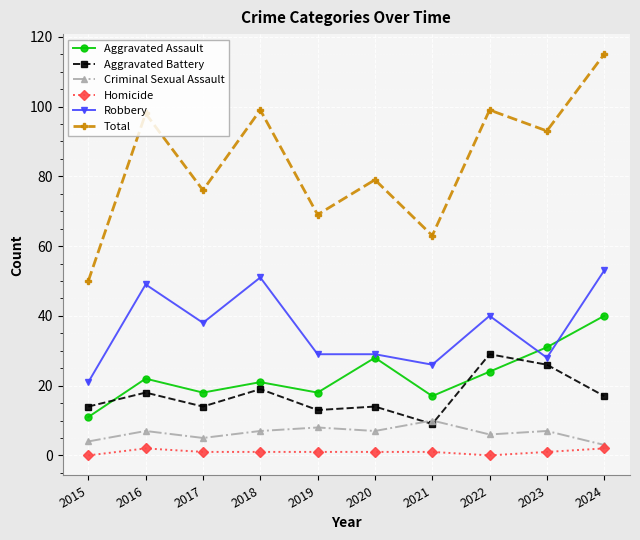

What is the value of the Total point at the 3rd from the left?

76